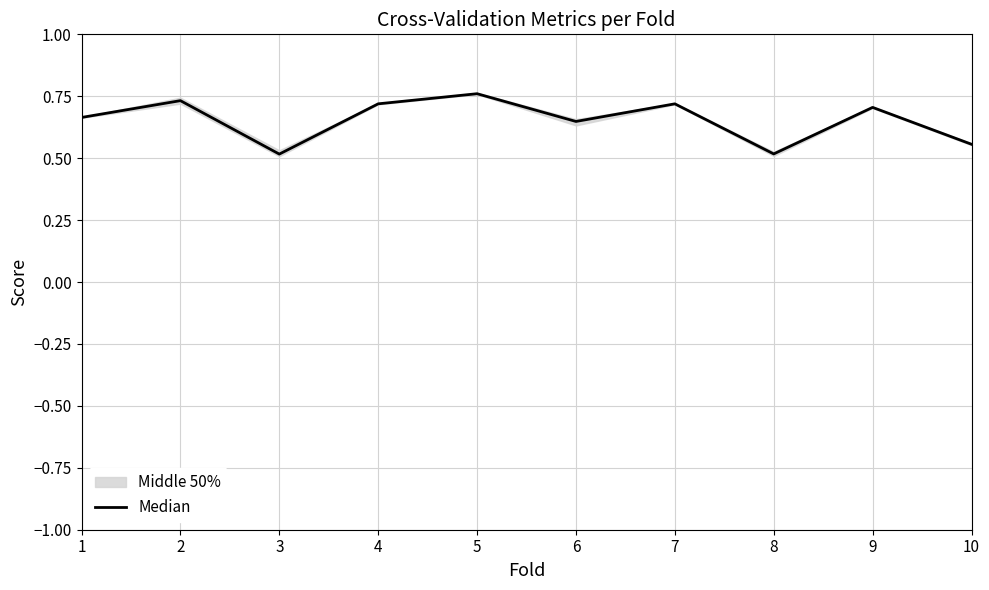

What is the value of the 1st point from the left?

0.7